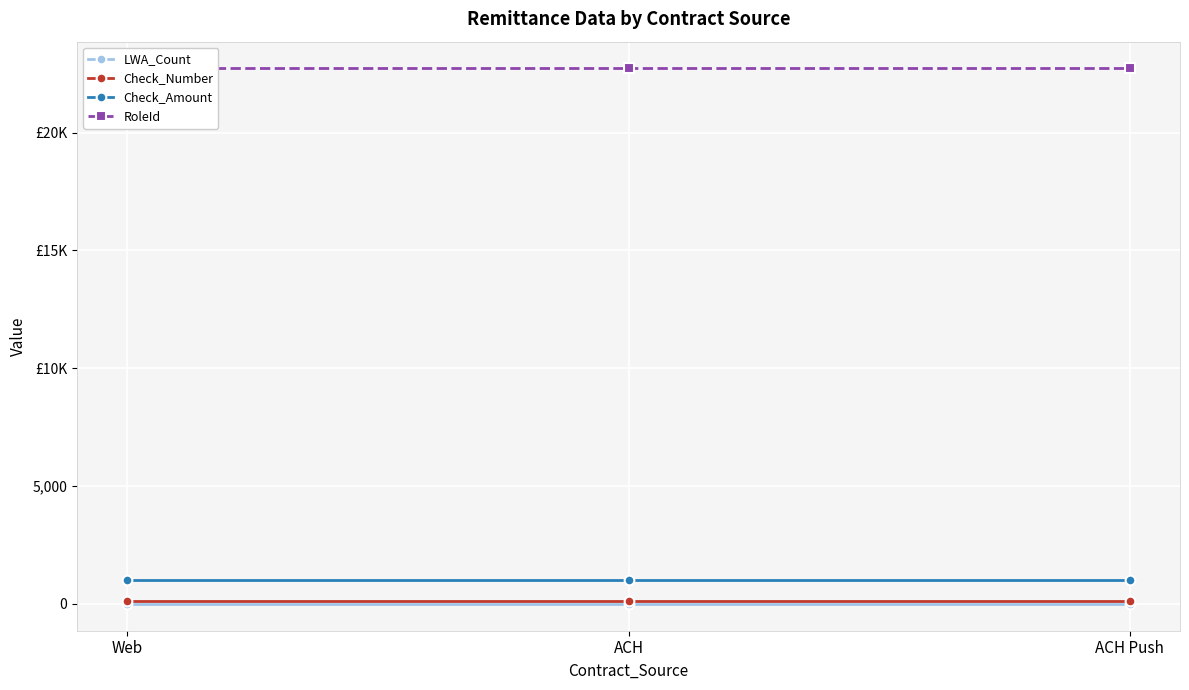

What is the label of the 2nd point from the right?

ACH